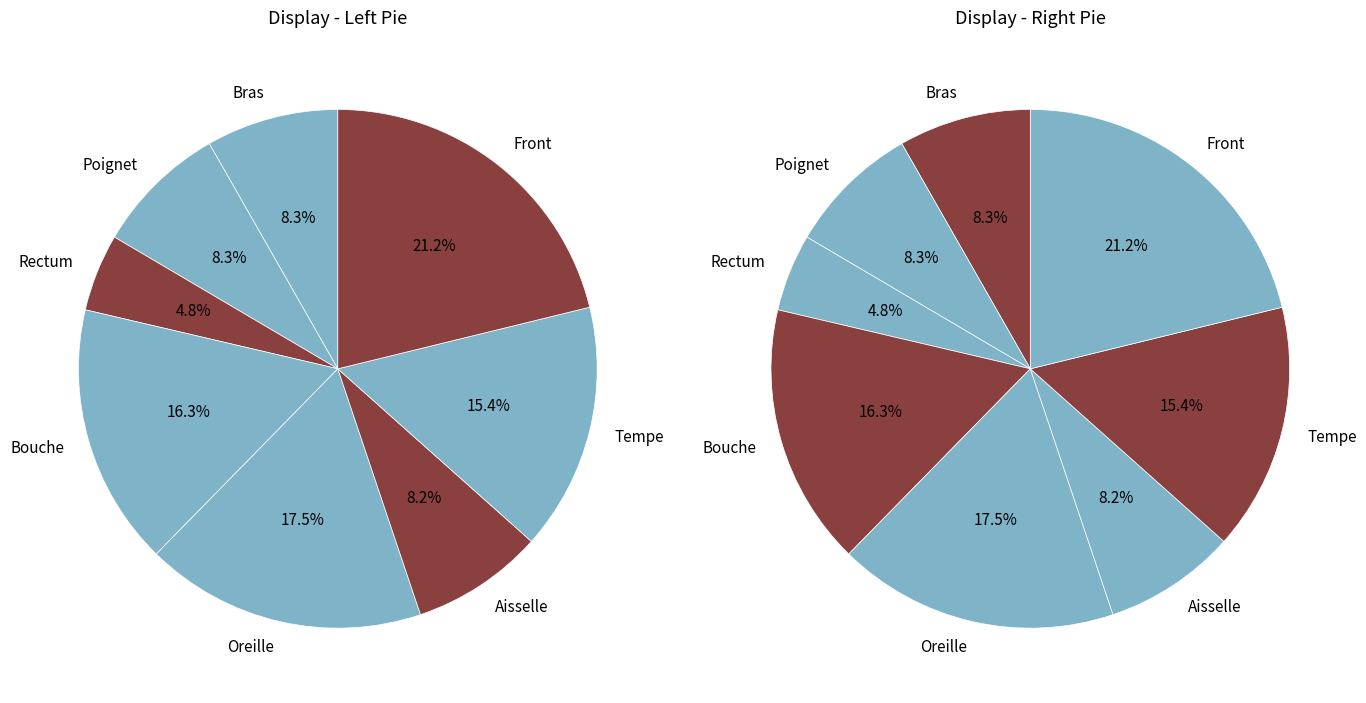

To the nearest percent, what is the difference between the Rectum and Tempe slice percentages?

11%